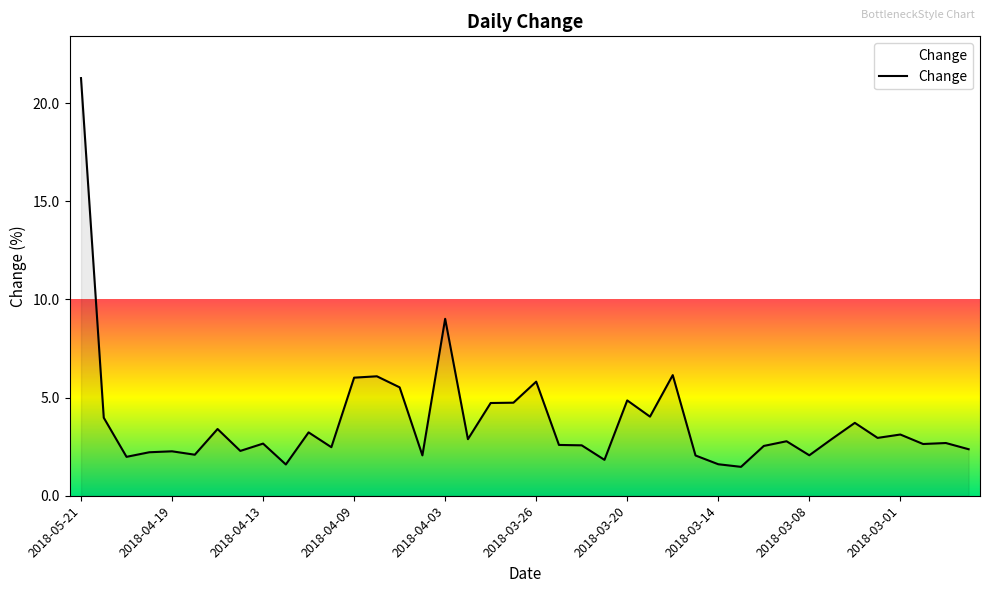

What is the average value?

3.8